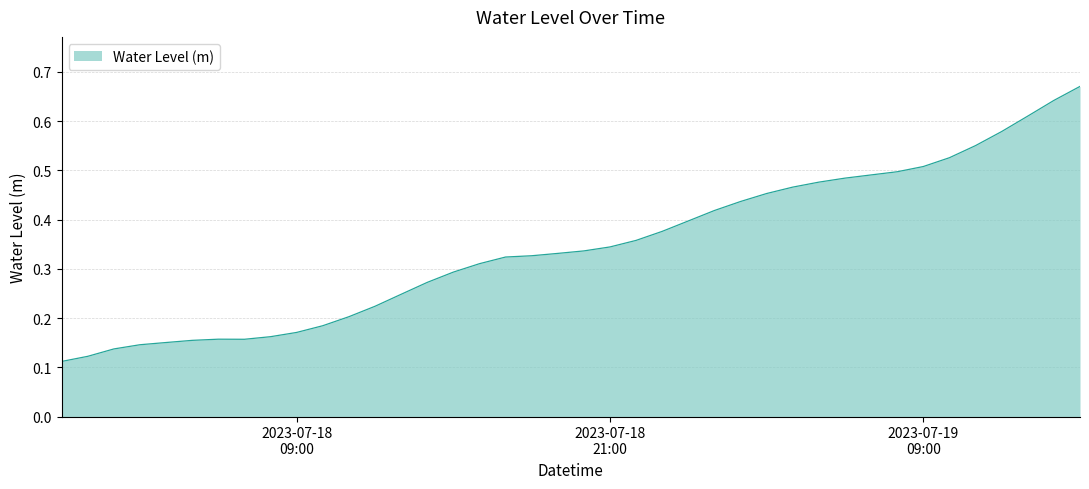

Reading left to right, what are all the values shown in this chart?

0.1	0.1	0.1	0.1	0.2	0.2	0.2	0.2	0.2	0.2	0.2	0.2	0.2	0.2	0.3	0.3	0.3	0.3	0.3	0.3	0.3	0.3	0.4	0.4	0.4	0.4	0.4	0.5	0.5	0.5	0.5	0.5	0.5	0.5	0.5	0.6	0.6	0.6	0.6	0.7